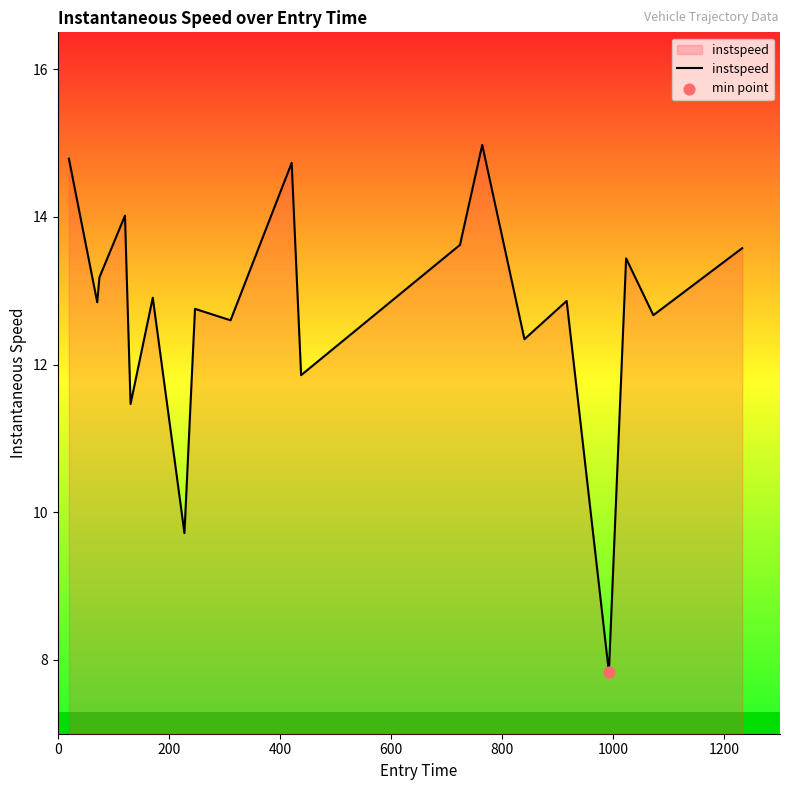

Approximately how many times larger is the value at 75.0 compared to 764.0?

0.9